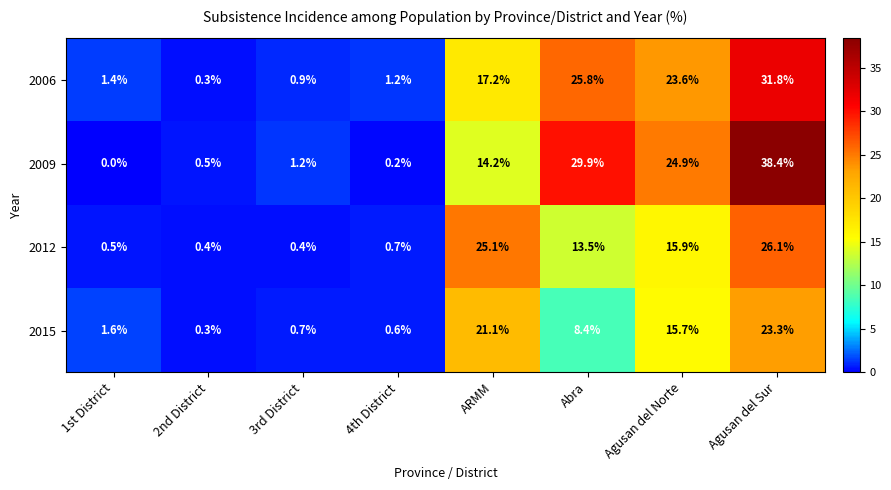

What is the total value across all series at ARMM?

77.6